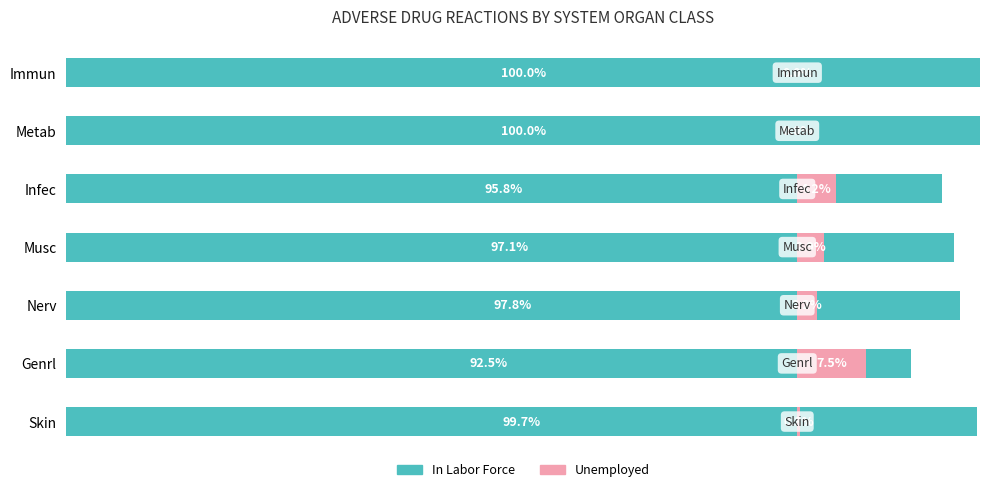

How many values in the Unemployed series are below 2?

3